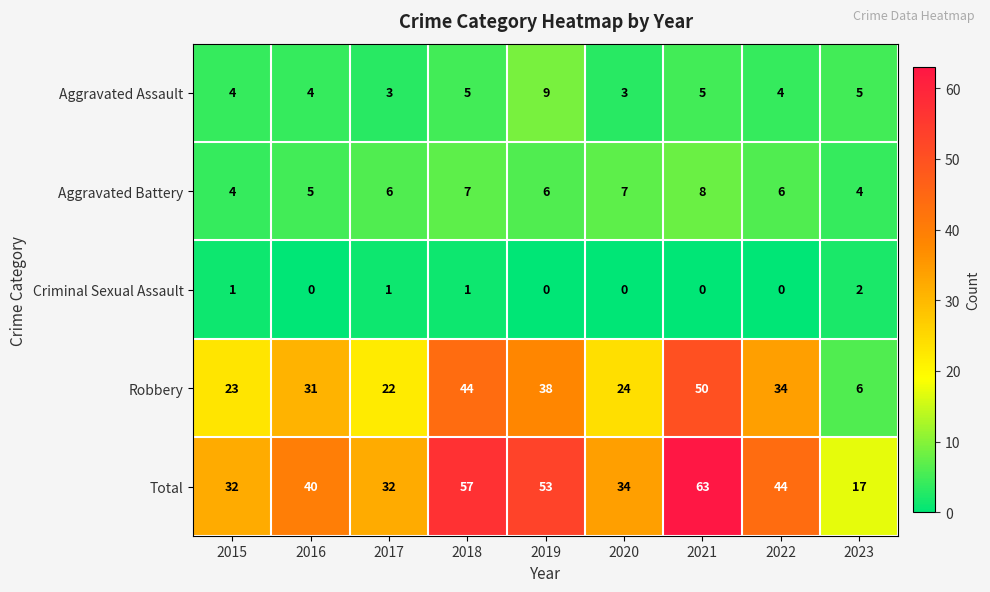

At how many categories does at least one series exceed 18?

8